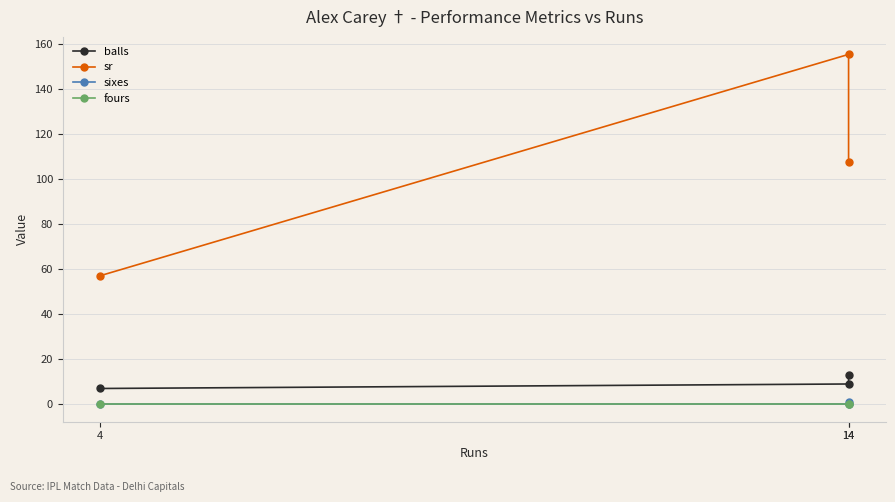

At which category is the sum across all series the highest?

14